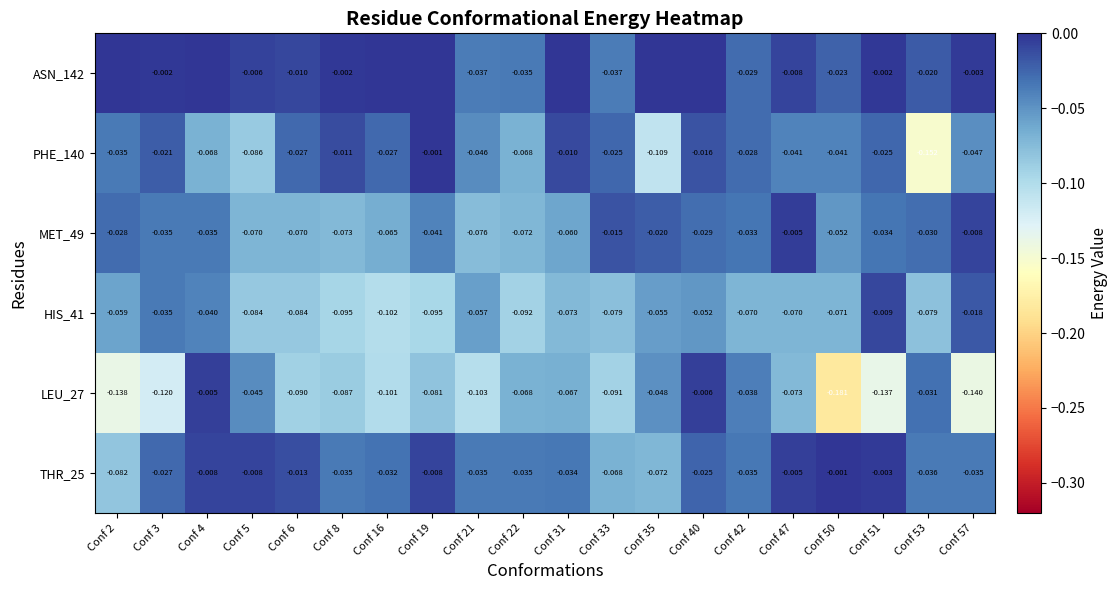

What is the total value across all series at Conf 40?

-0.1